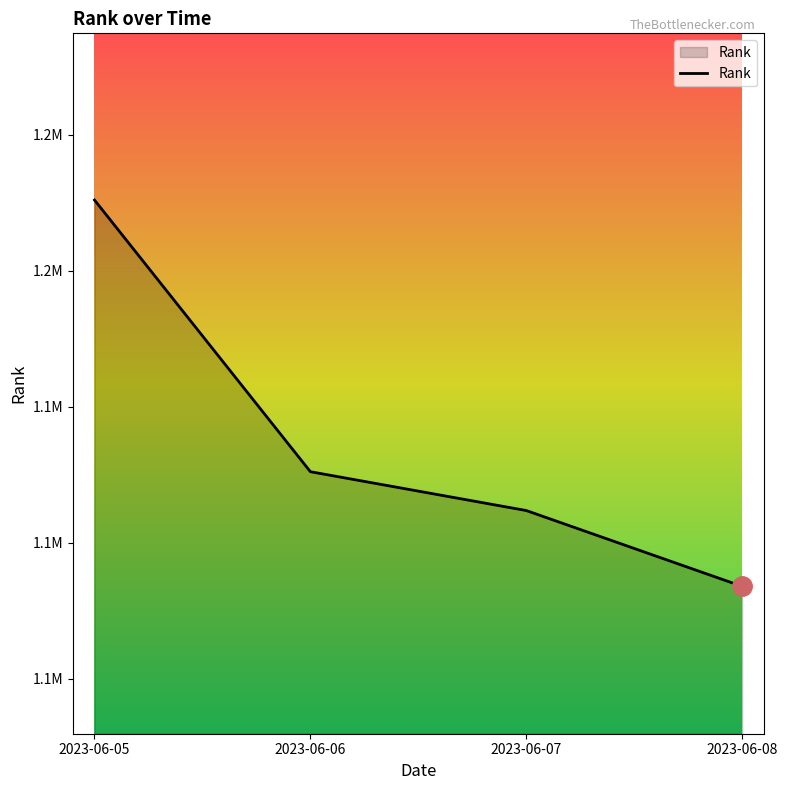

What is the approximate value at 2023-06-07, to the nearest 100?

1111800